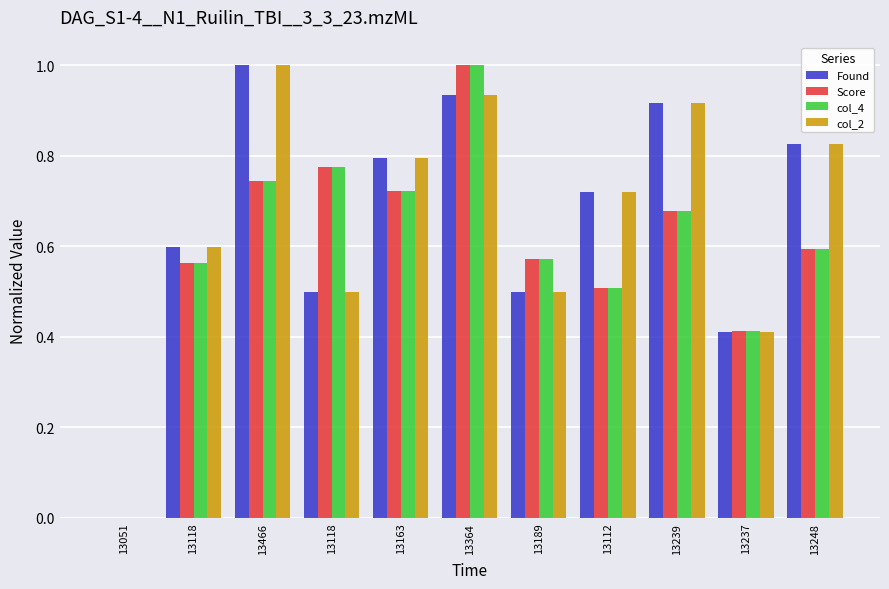

How many series are shown in this chart?

4